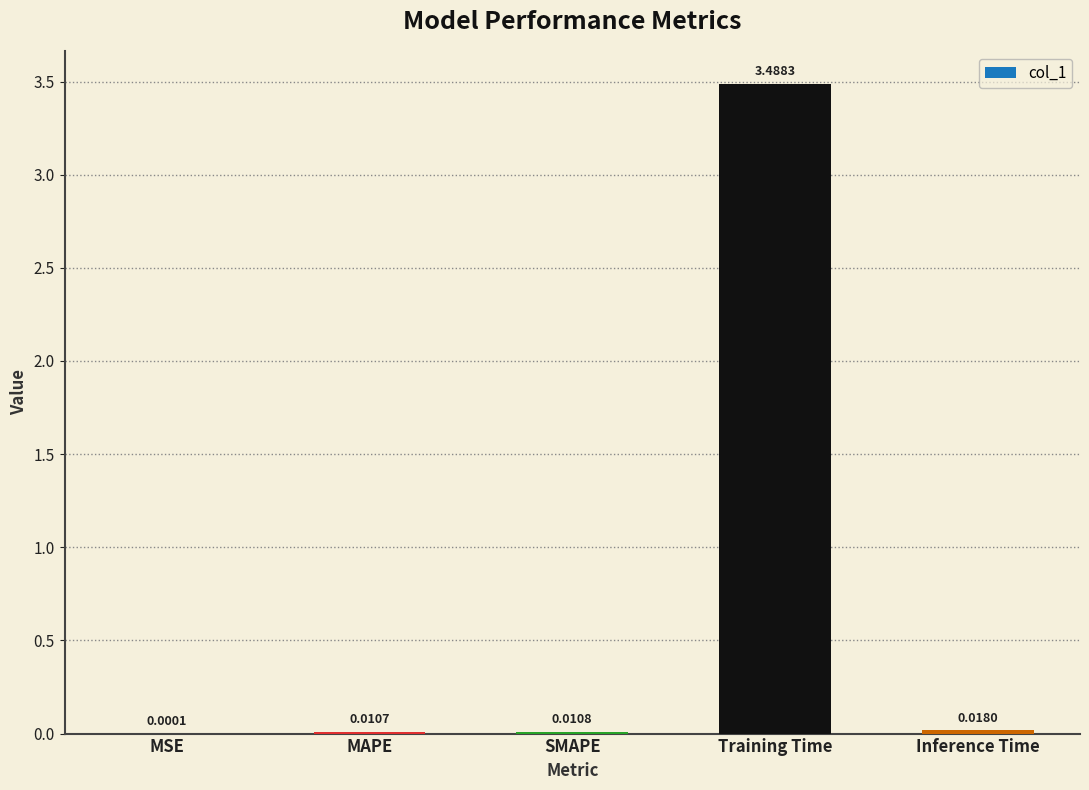

At which label is the value closest to 1?

Inference Time